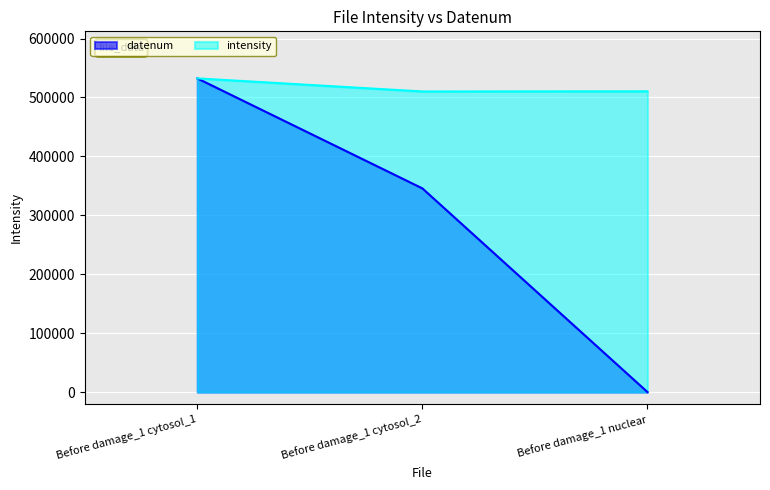

What is the sum of the intensity values at Before damage_1 nuclear and Before damage_1 cytosol_2?

1020559.0